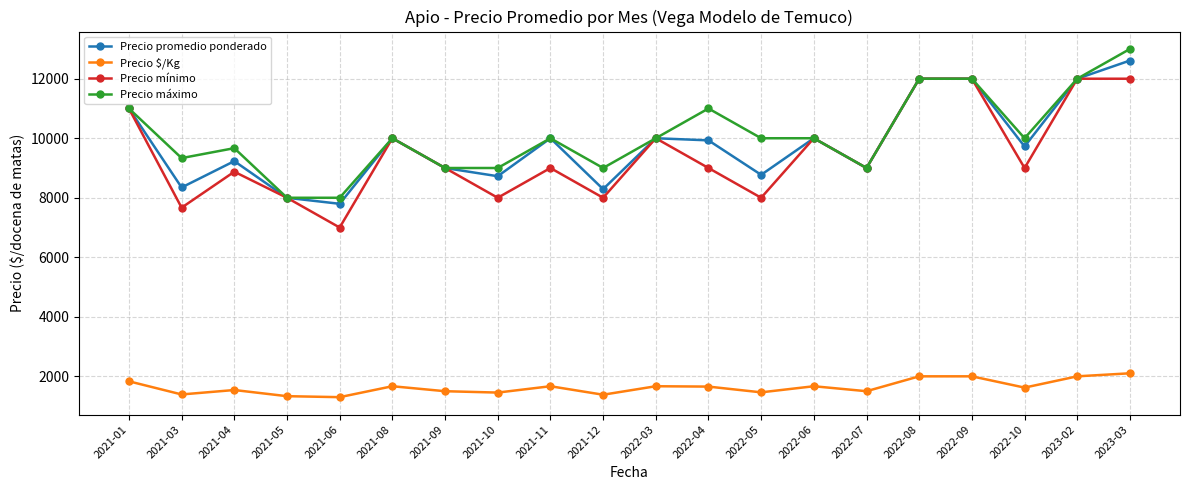

True or false: Precio promedio ponderado and Precio $/Kg cross at least once.

False